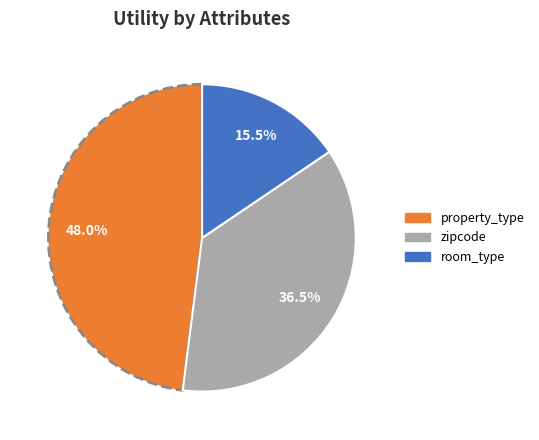

How many segments does this pie chart have?

3